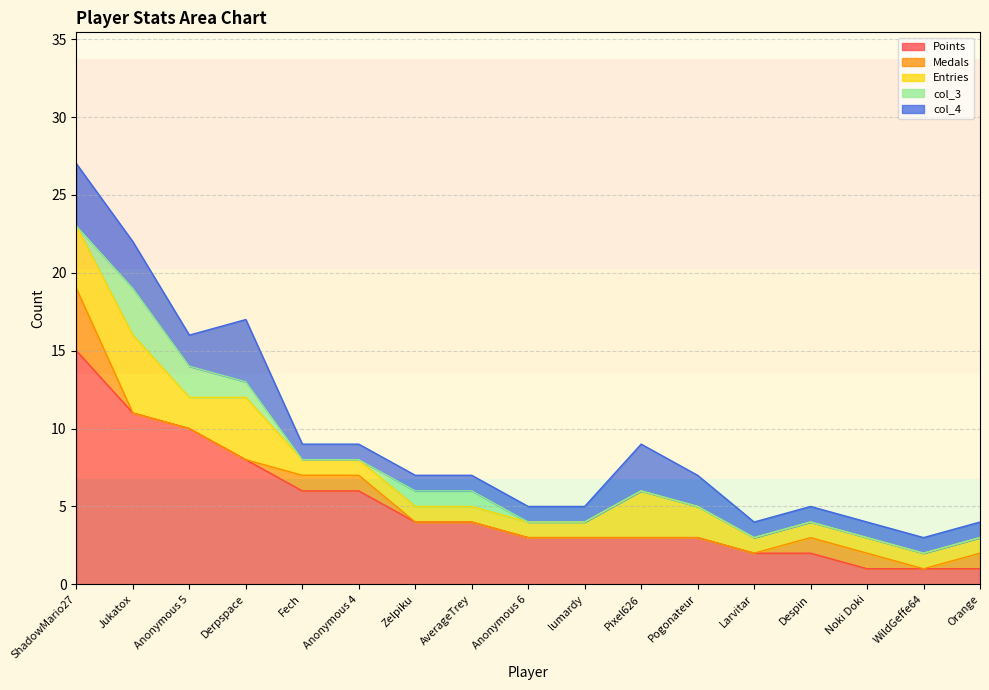

What is the label of the 13th point from the left?

Larvitar